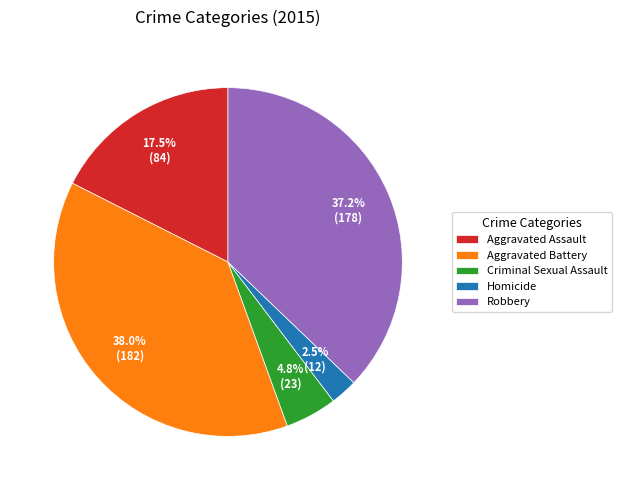

Is there any slice that represents more than half of the pie?

No